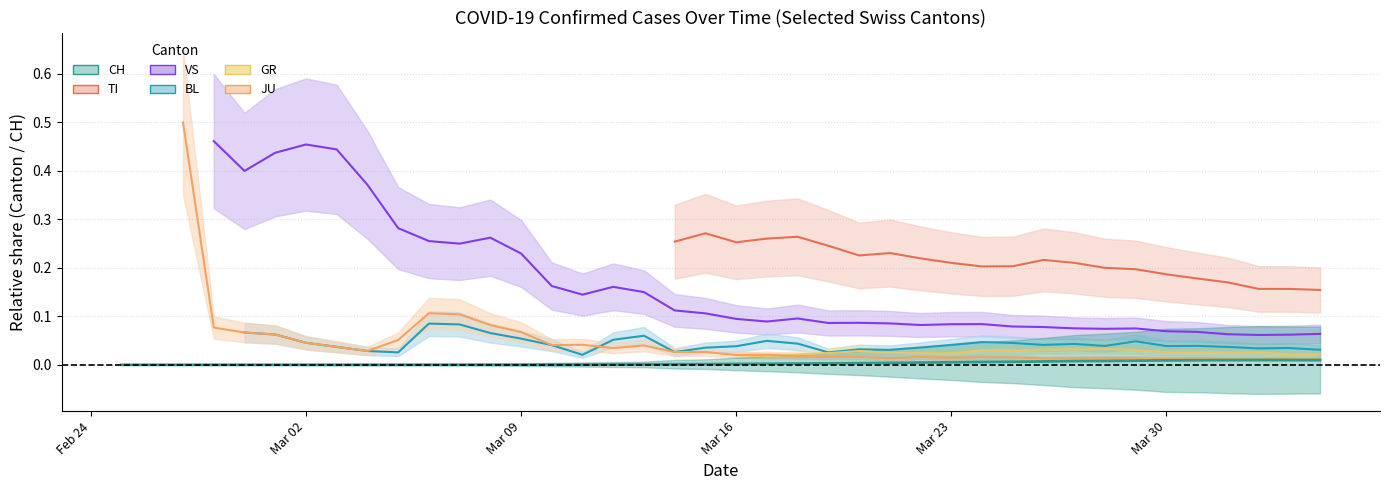

True or false: VS and GR cross at least once.

False